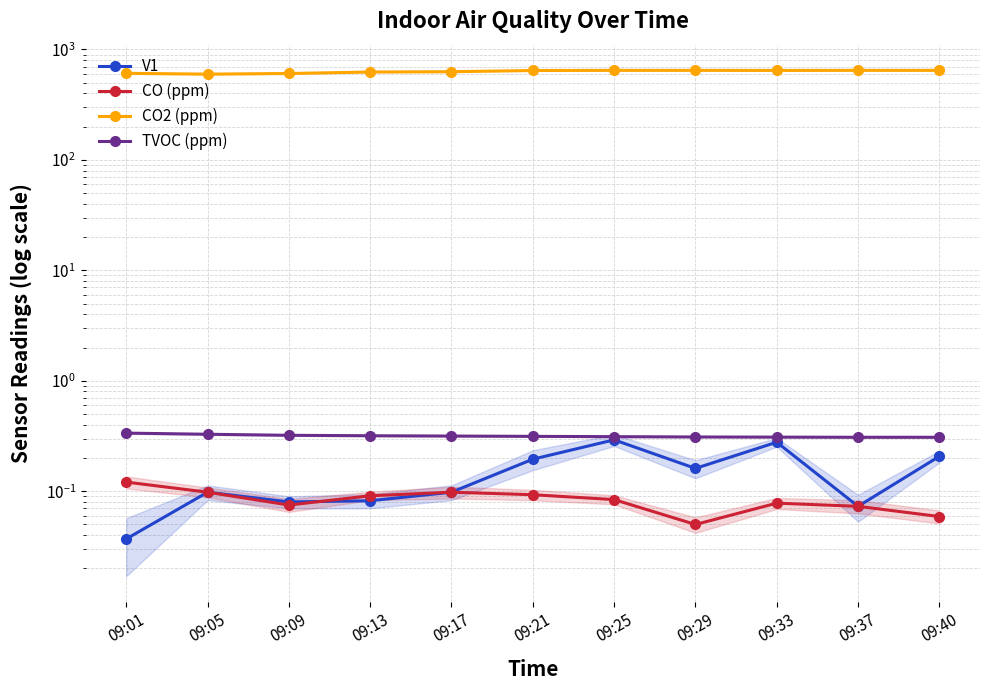

What is the value of the CO (ppm) point at the 3rd from the left?

0.1